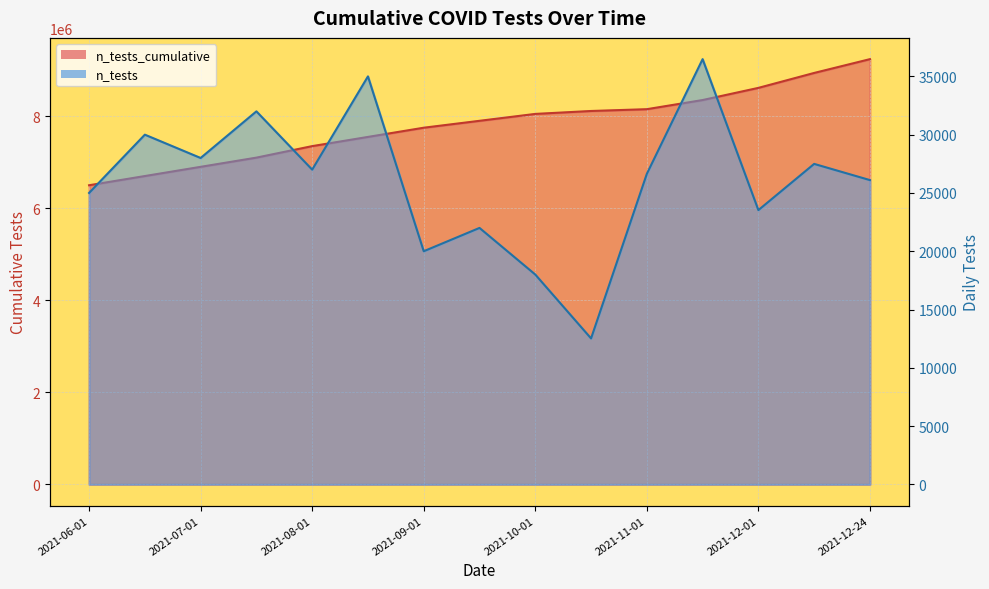

What is the spread (max minus min) of values at 2021-10-01?

8032000